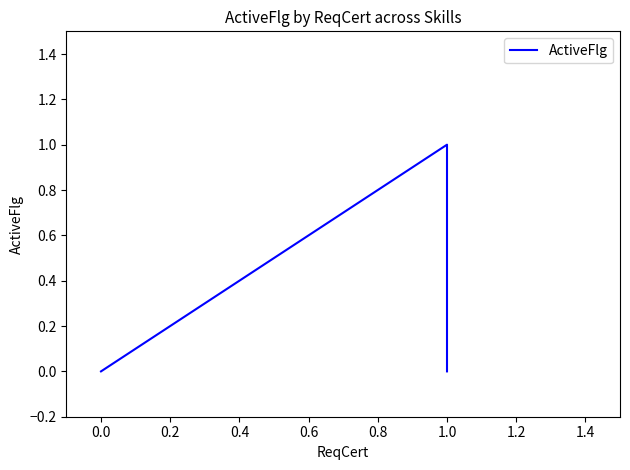

How many data points are above 0?

1